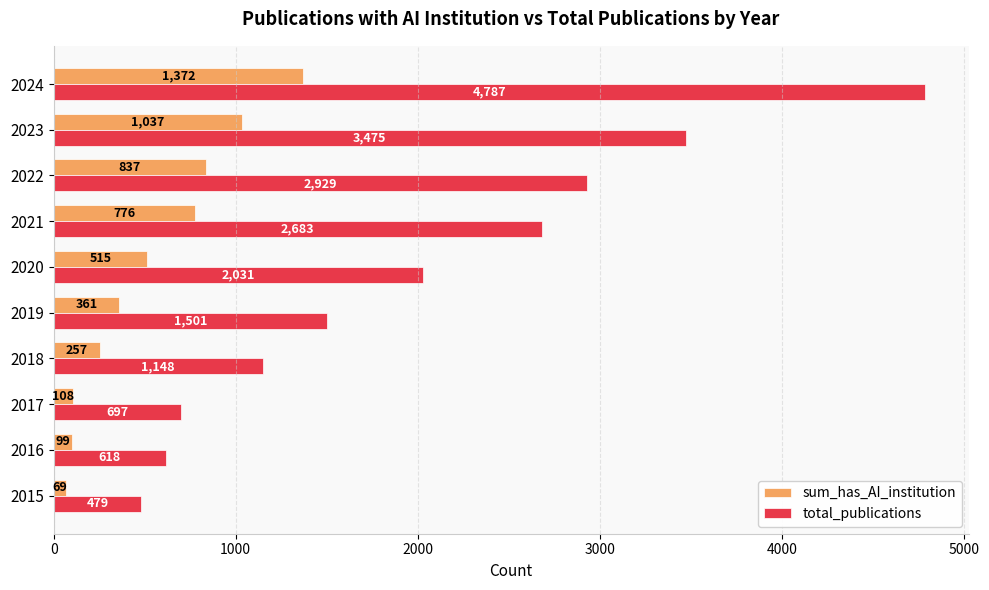

True or false: total_publications has a value of 507 at 2019.

False